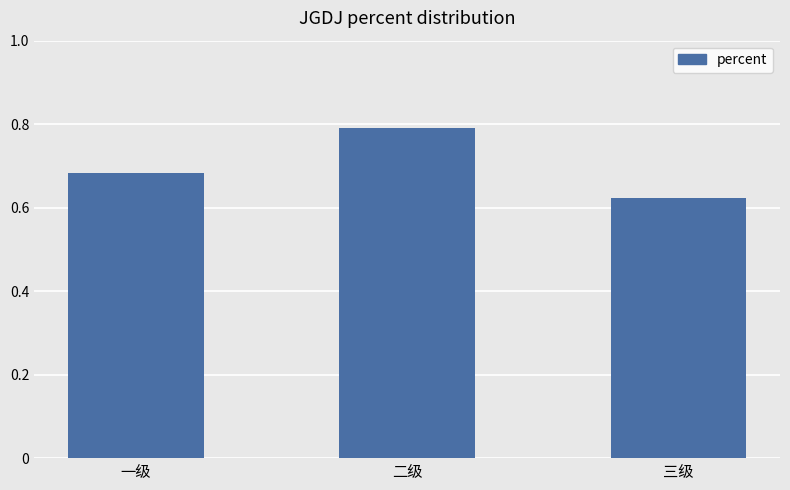

What is the label of the 2nd bar from the left?

二级